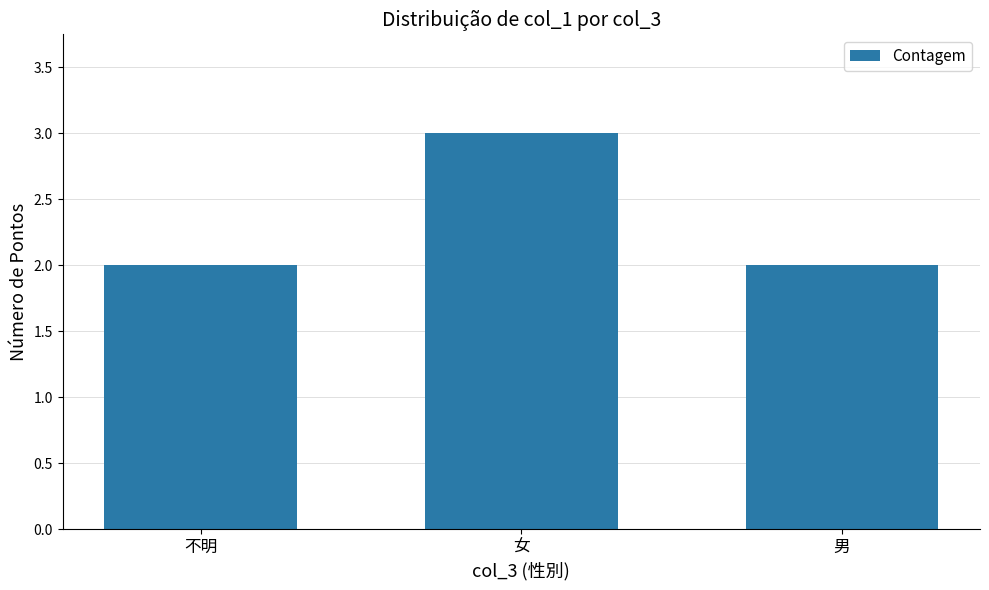

Count the values in the range 2 to 3.

3